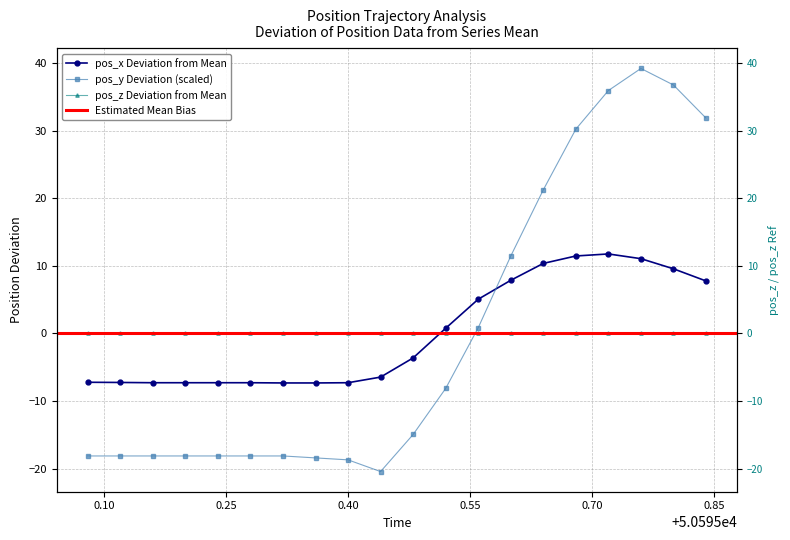

Which category has the lowest value in the pos_x series?

50595.32